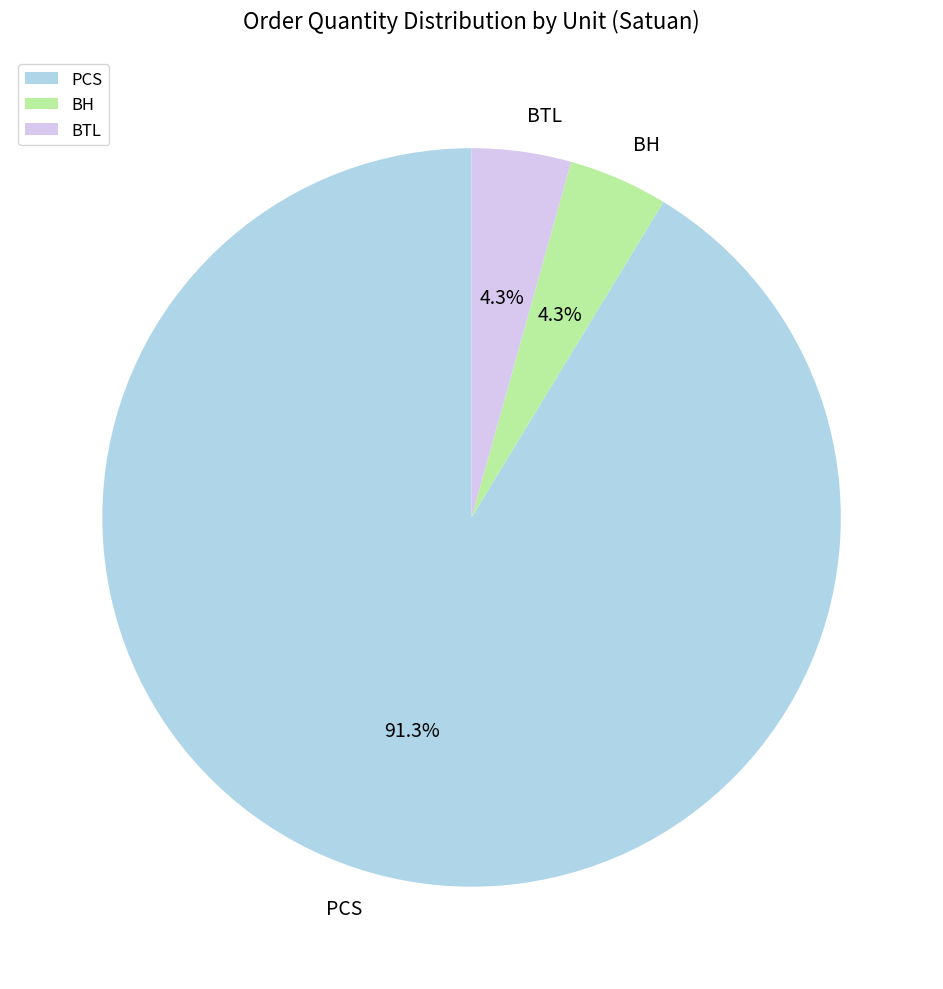

Does BTL represent more than half of the total?

No